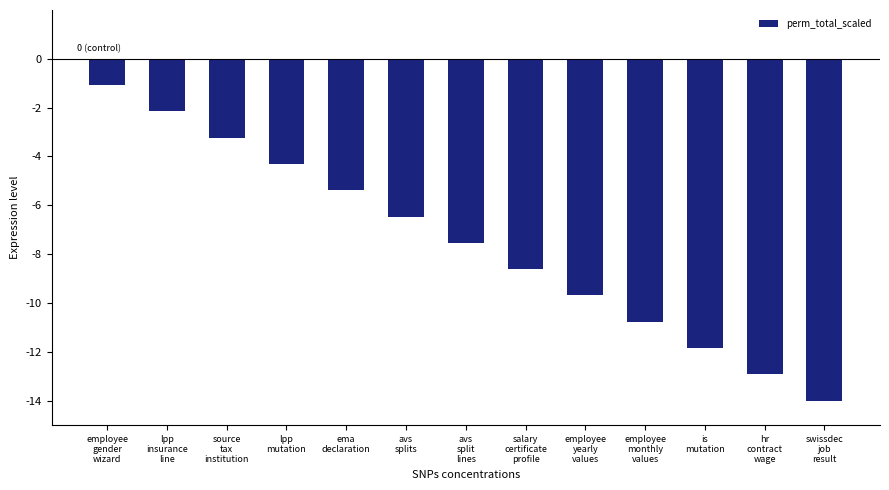

What is the sum of the values at lpp
mutation and hr
contract
wage?

-17.2